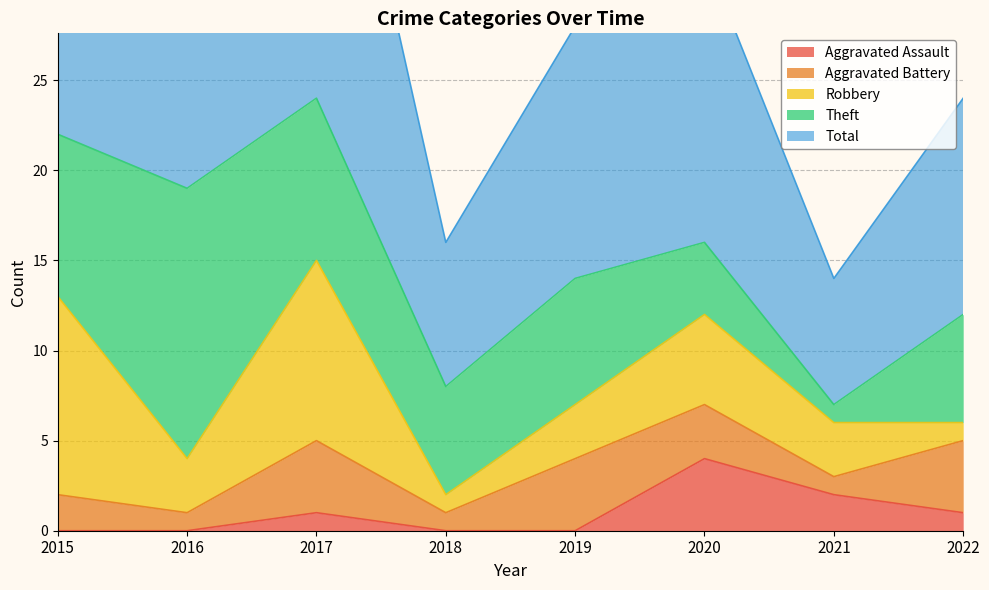

What is the difference between the Aggravated Assault values at 2022 and 2021?

1